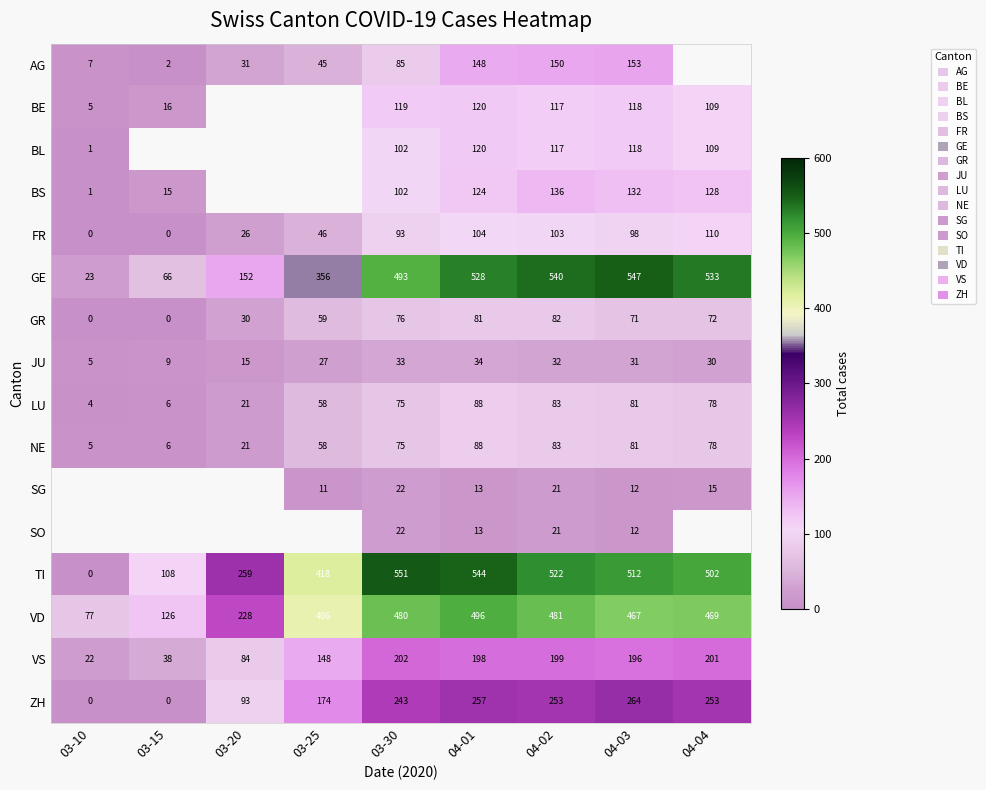

What is the difference between the second highest and second lowest values in the TI series?

436